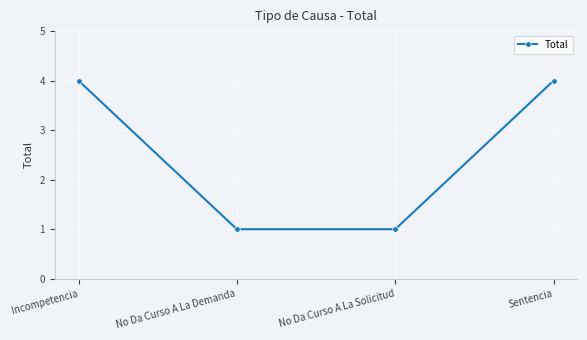

Approximately how many times larger is the value at Sentencia compared to No Da Curso A La Solicitud?

4.0